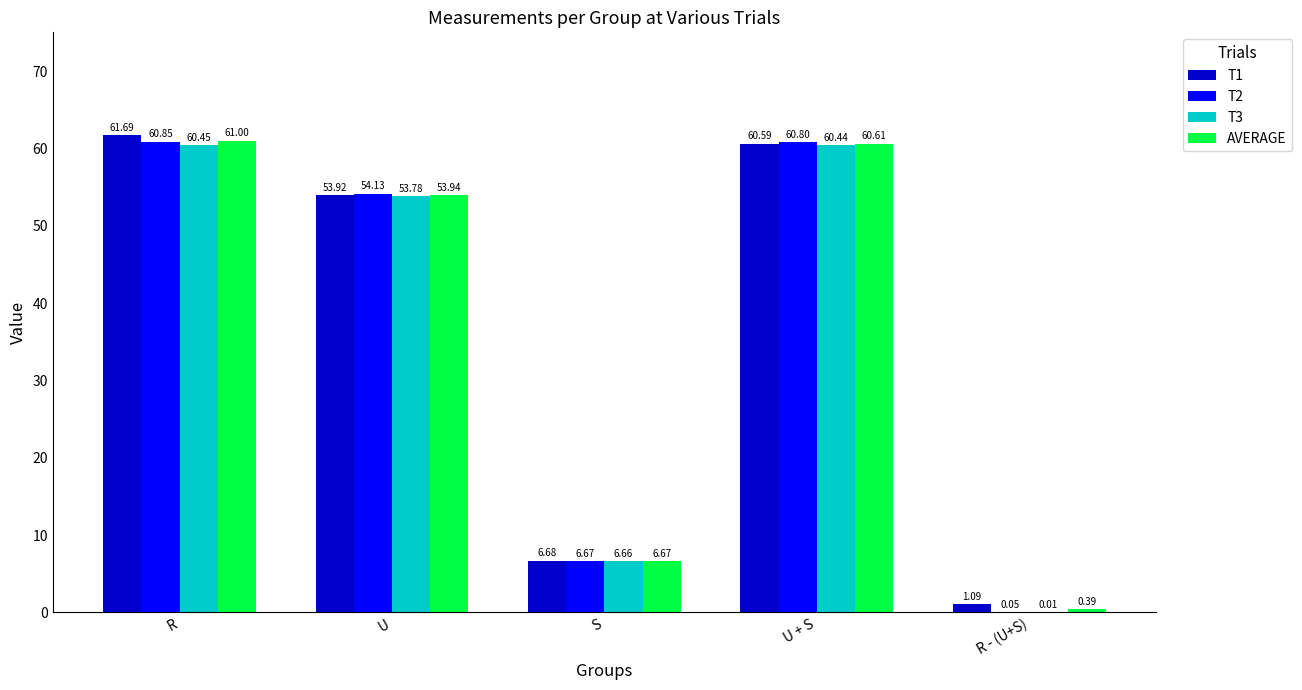

At which label does T2 first exceed 54?

R